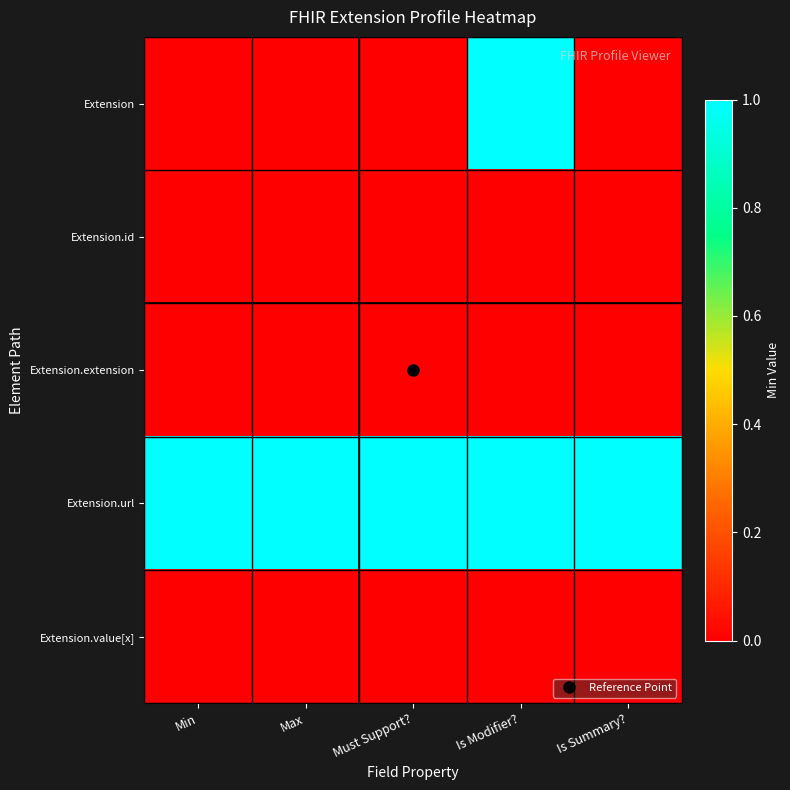

What is the total value across all series at Is Summary??

1